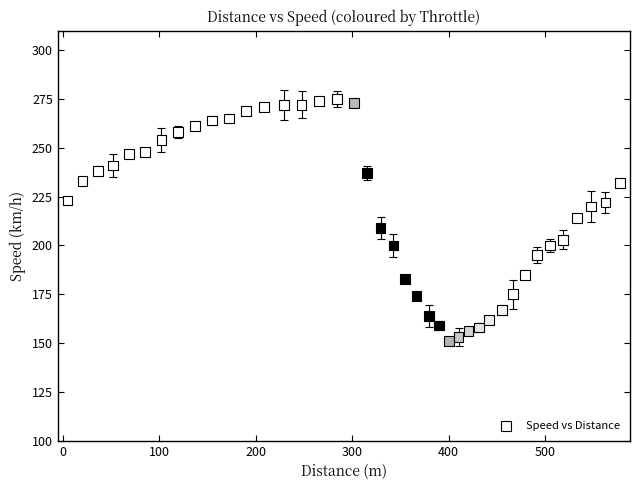

What is the range of Y values (max minus min)?

124